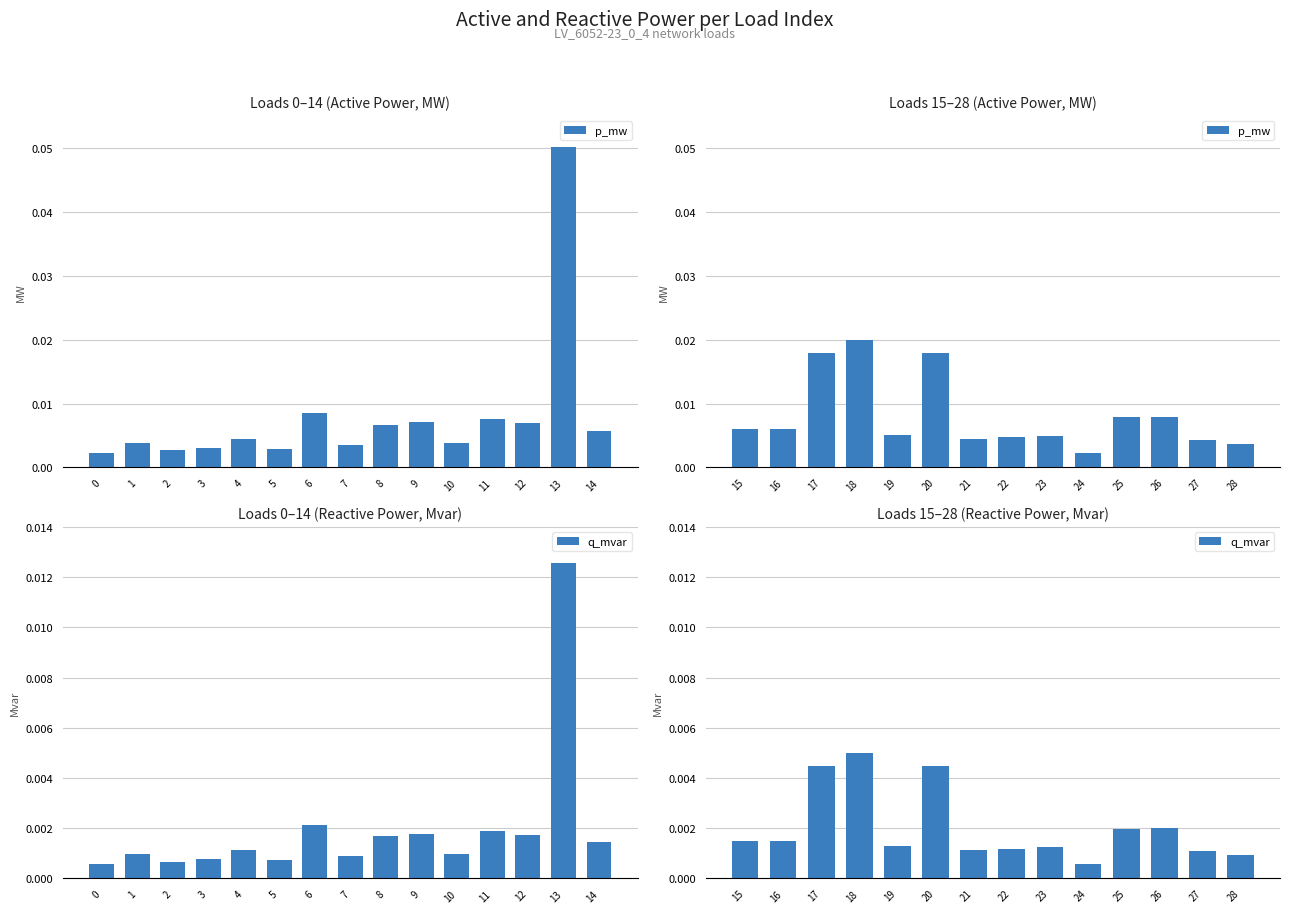

True or false: p_mw has a value of 0.0 at 24.

False